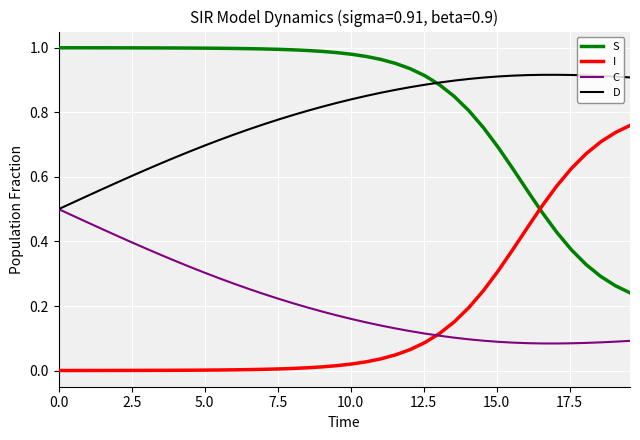

True or false: S and C intersect in this chart.

False